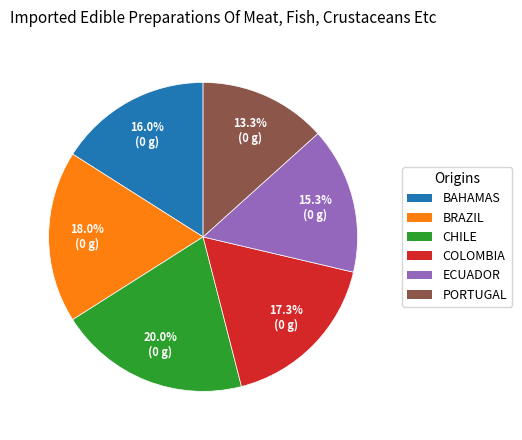

Is there a majority slice in this chart?

No